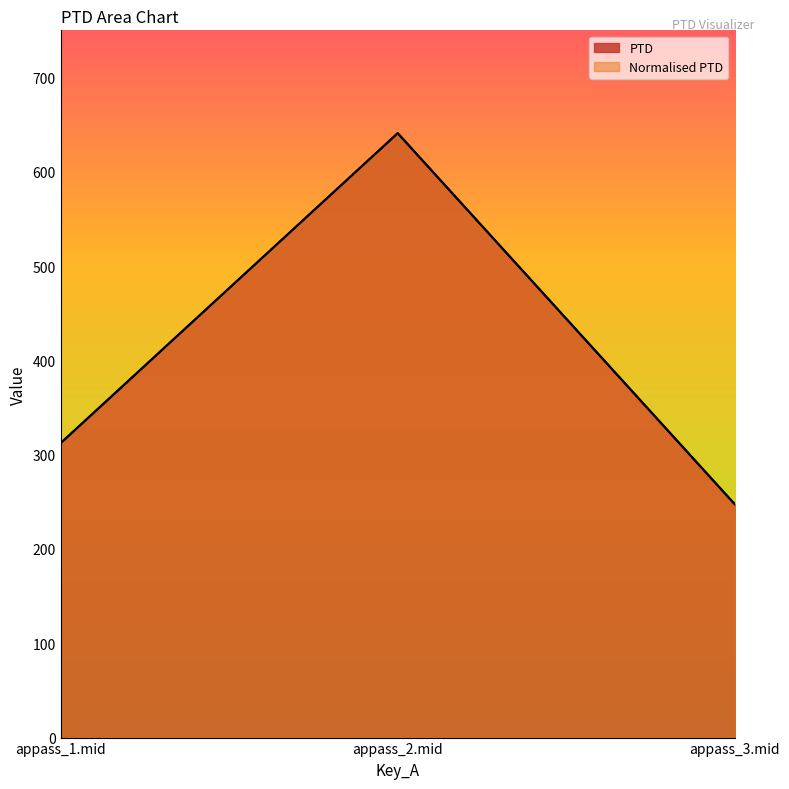

Read the PTD value at appass_3.mid.

247.5